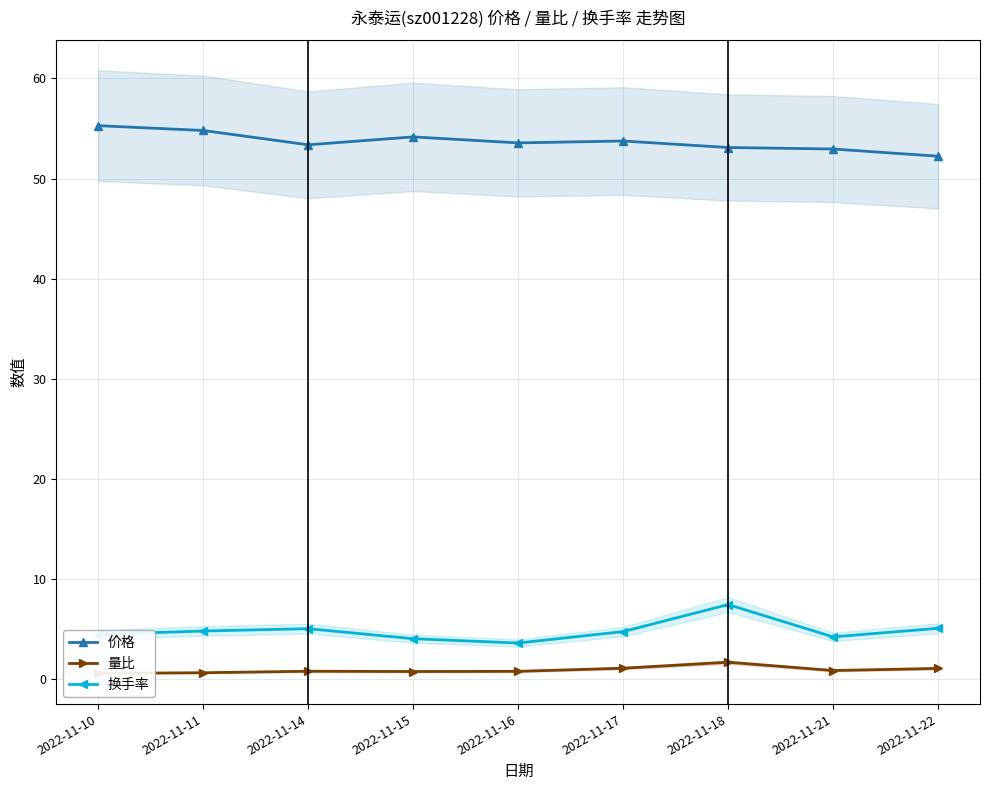

Does the chart have visible grid lines?

Yes